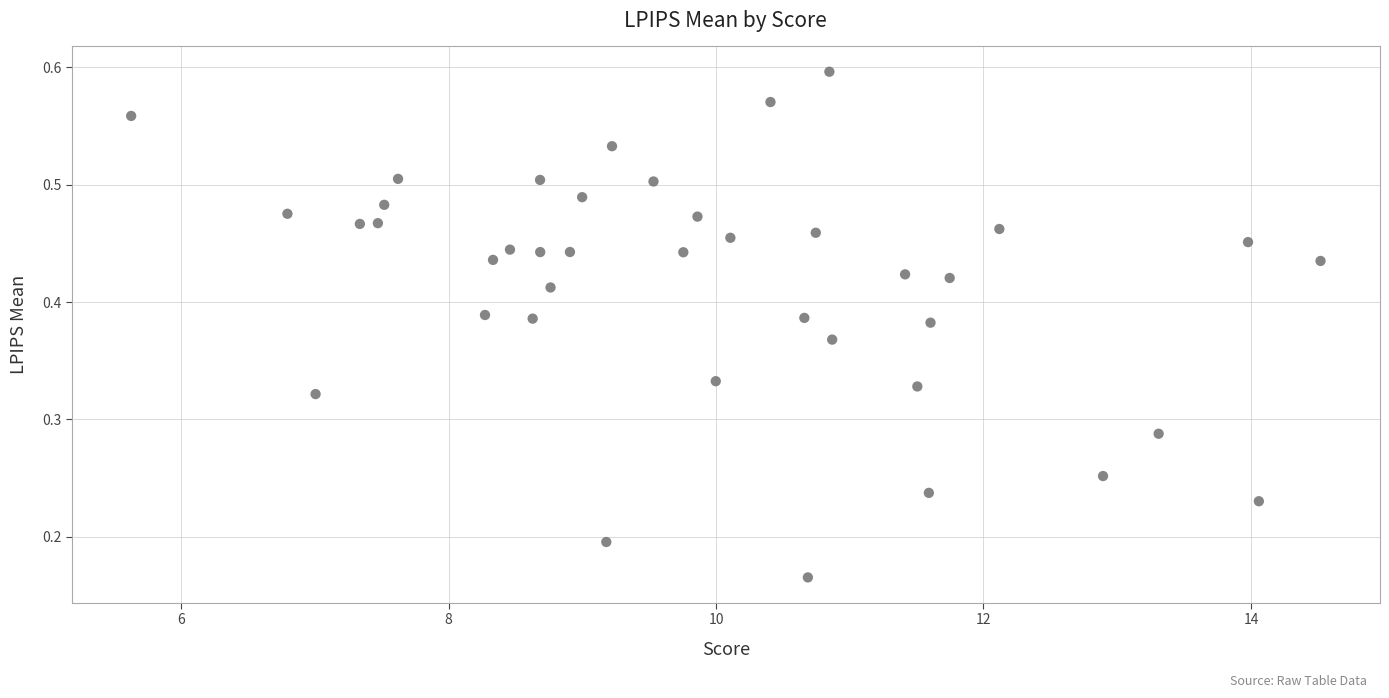

What is the range of X values (max minus min)?

8.9